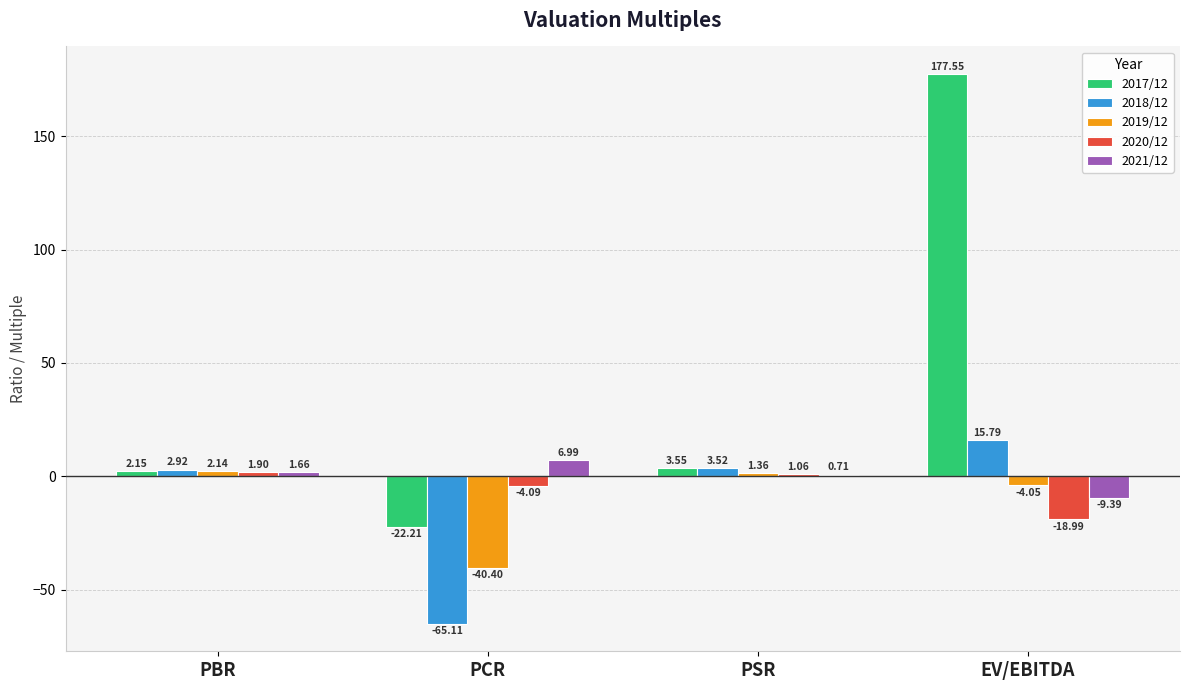

Which series has the largest total across all categories?

2017/12